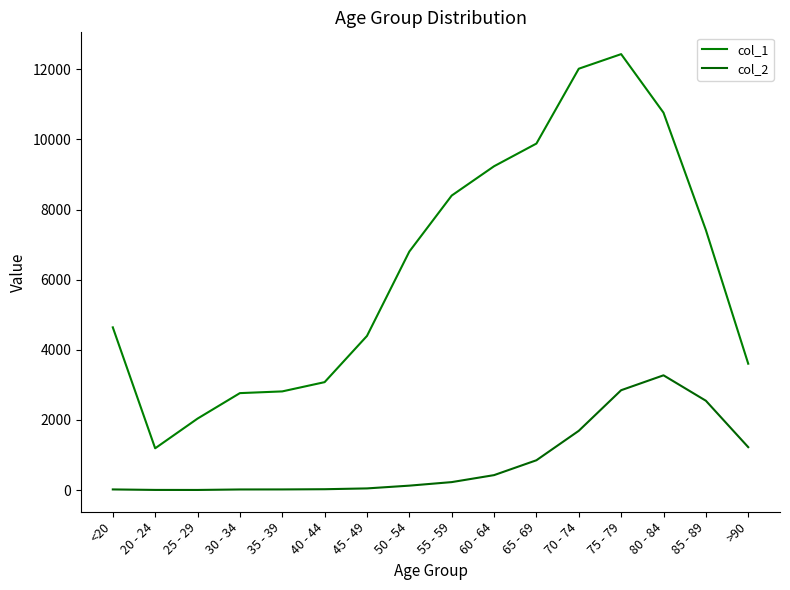

Which series has the widest spread of values?

col_1